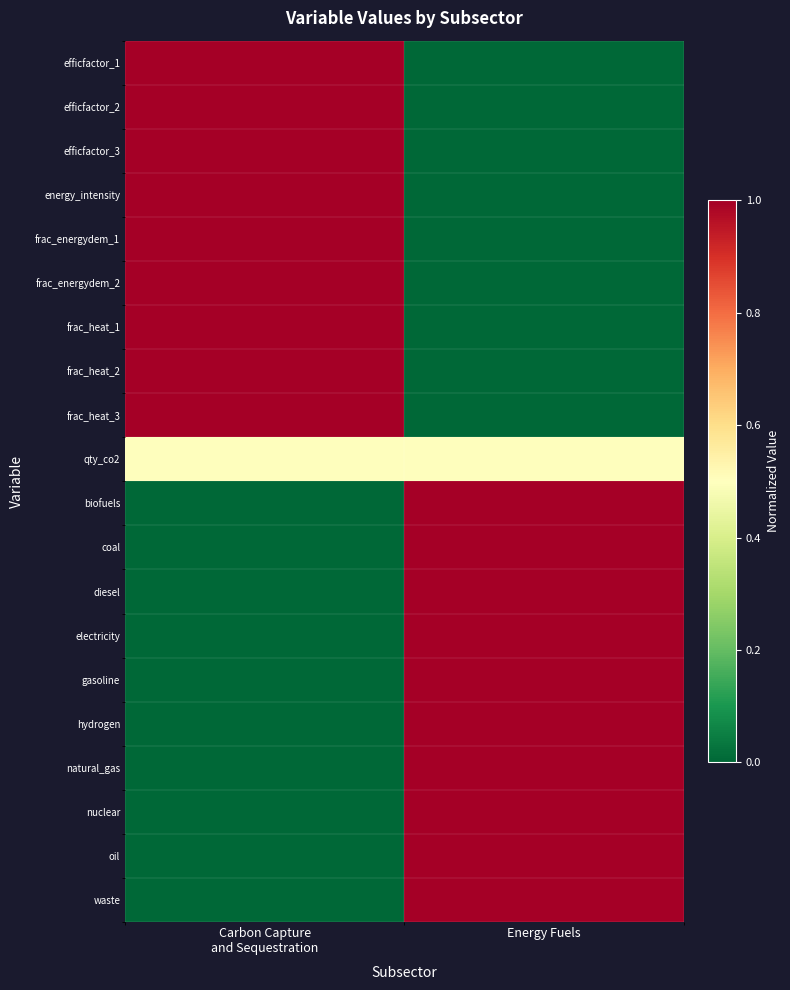

At which category is the sum across all series the highest?

Energy Fuels